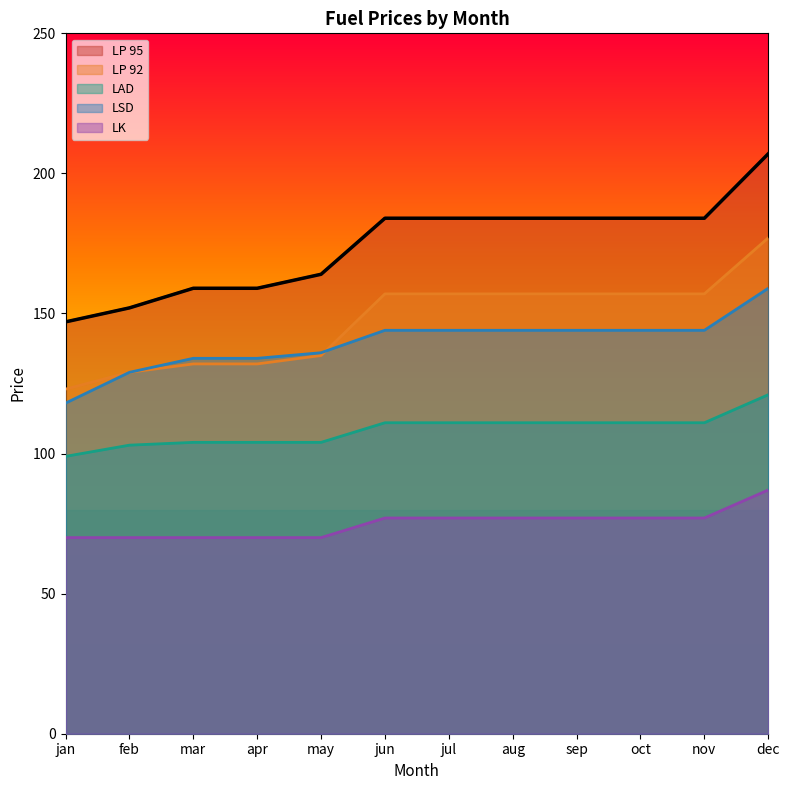

What is the sum of the LP 95 values at nov and mar?

343